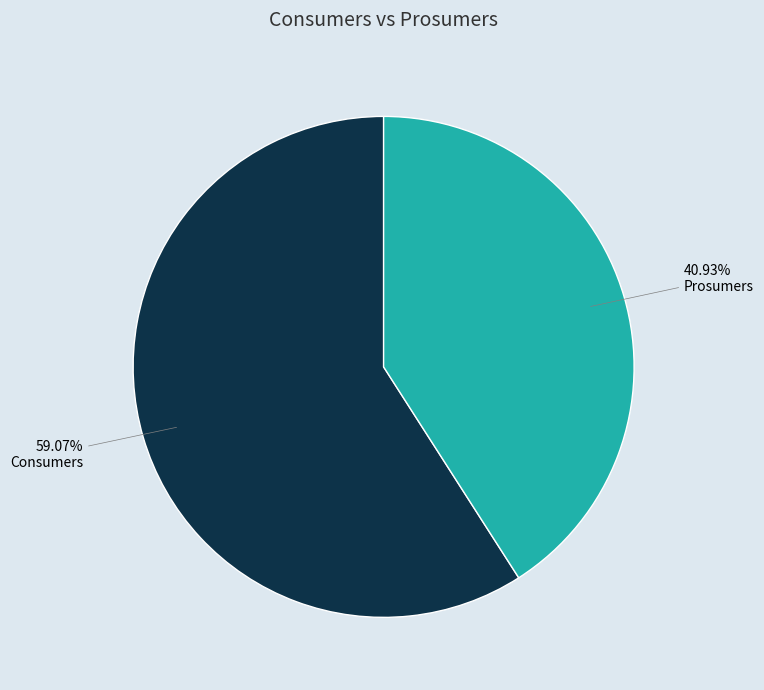

Do Consumers and Prosumers together represent more than half of the pie?

Yes